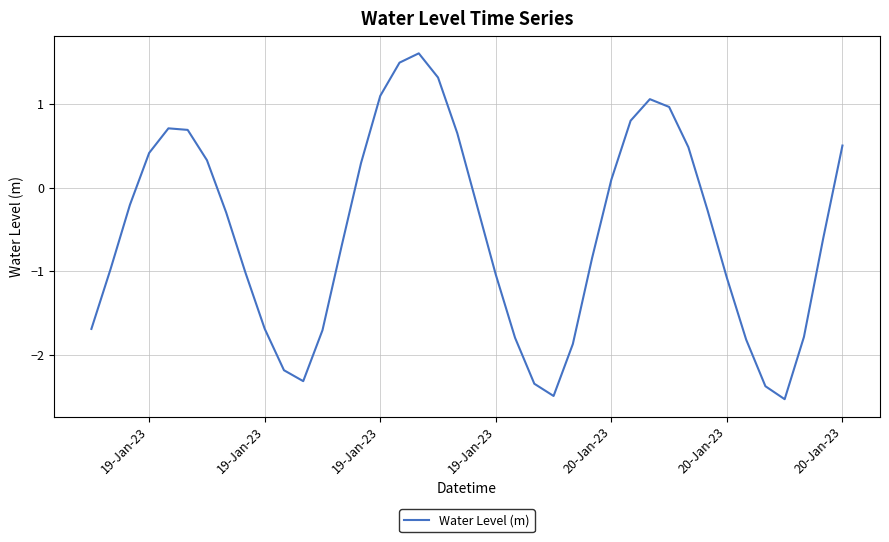

What is the smallest value displayed?

-2.5